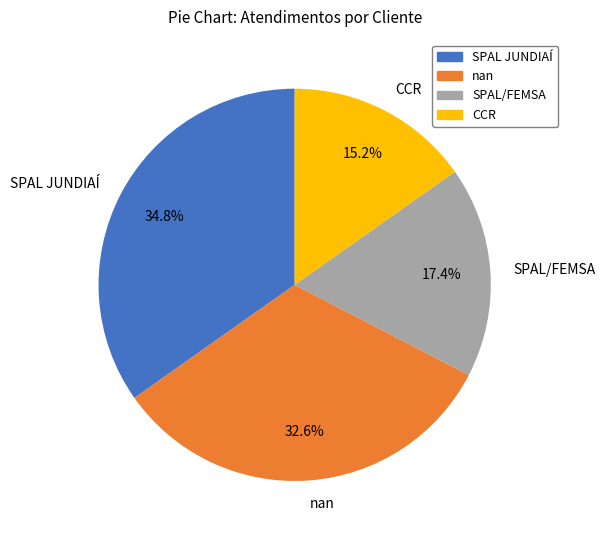

To the nearest percent, what is the combined percentage of nan and CCR?

48%